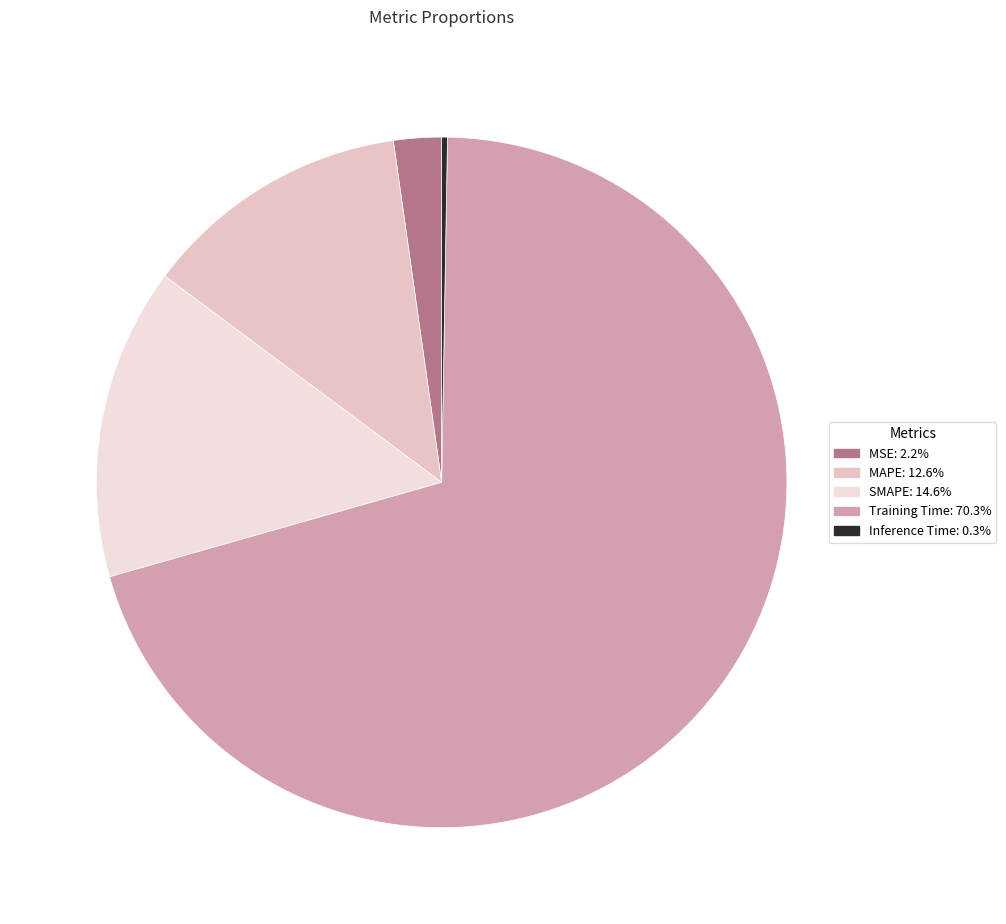

Between MSE and Training Time, which is larger?

Training Time